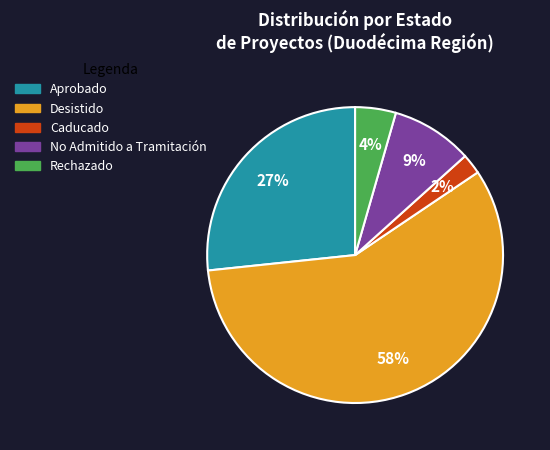

To the nearest percent, what is the average slice percentage?

20%